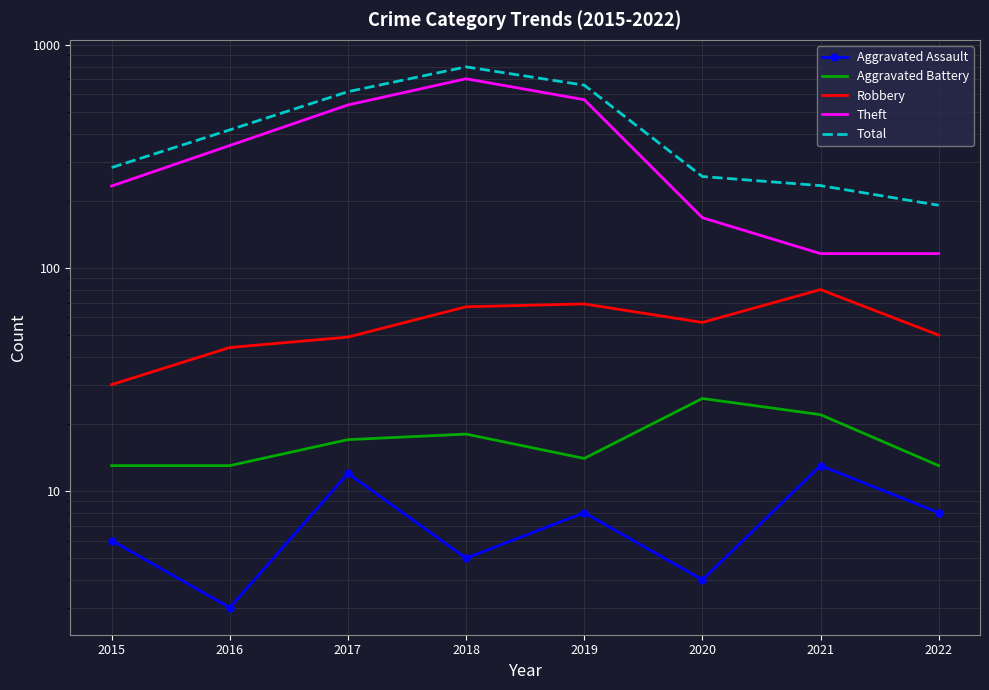

Where is Total nearest to the value 494?

2016